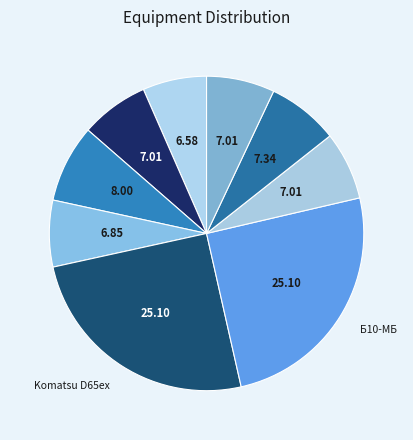

What is the largest slice in the pie chart?

Б10-МБ (бульдозер) (70419)